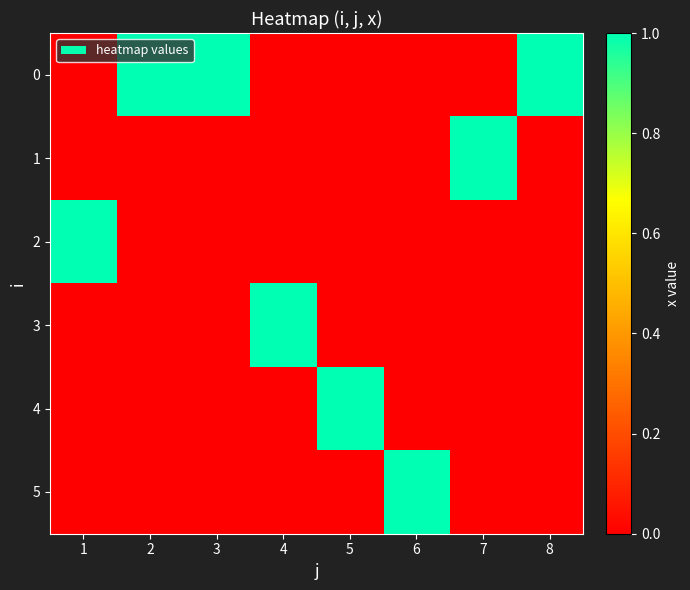

Reading left to right, transcribe all the data shown in this chart.

0: 1=0	2=1	3=1	4=0	5=0	6=0	7=0	8=1
1: 1=0	2=0	3=0	4=0	5=0	6=0	7=1	8=0
2: 1=1	2=0	3=0	4=0	5=0	6=0	7=0	8=0
3: 1=0	2=0	3=0	4=1	5=0	6=0	7=0	8=0
4: 1=0	2=0	3=0	4=0	5=1	6=0	7=0	8=0
5: 1=0	2=0	3=0	4=0	5=0	6=1	7=0	8=0